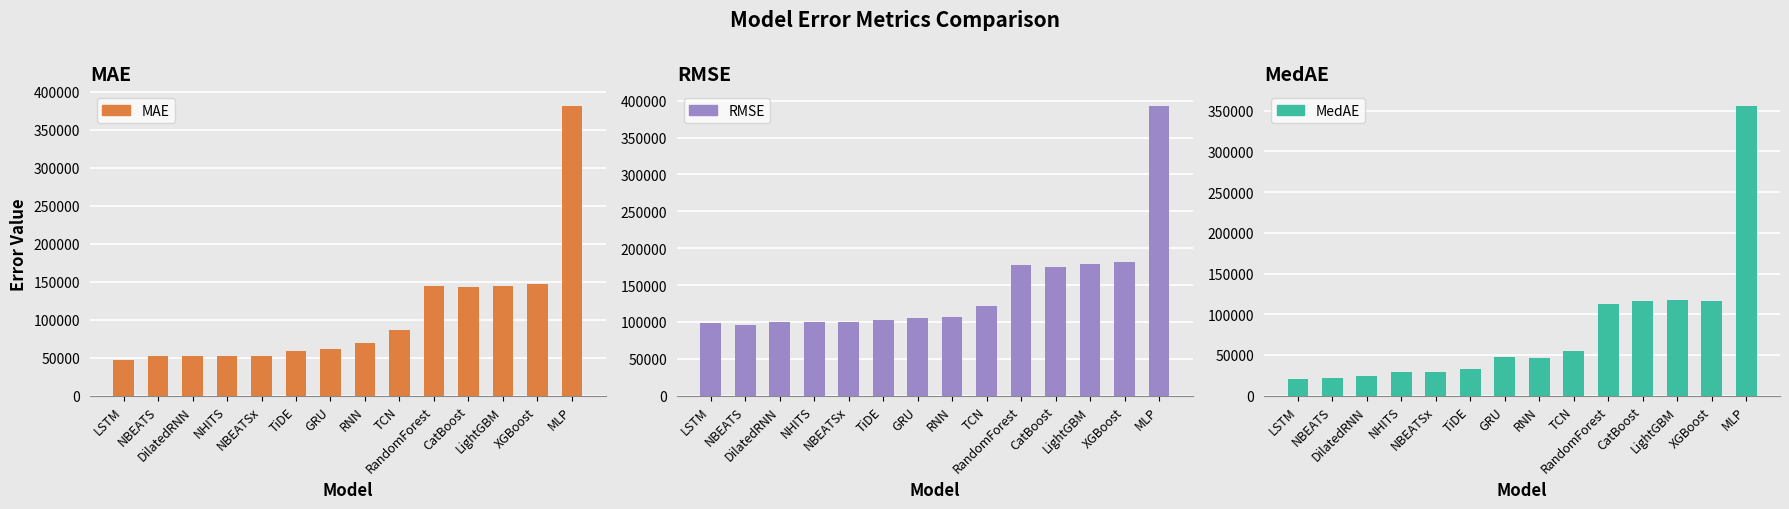

Where is MedAE nearest to the value 188586?

LightGBM